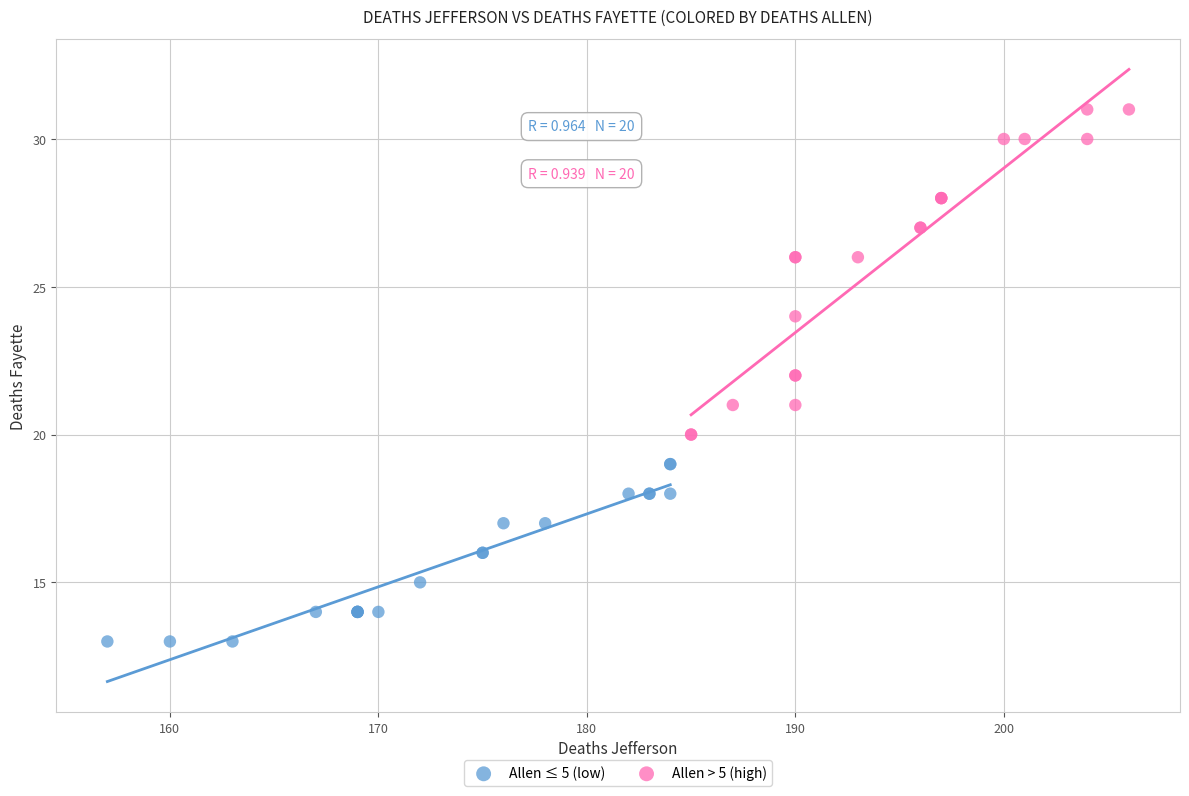

Which series reaches the maximum Y coordinate?

Allen > 5 (high)